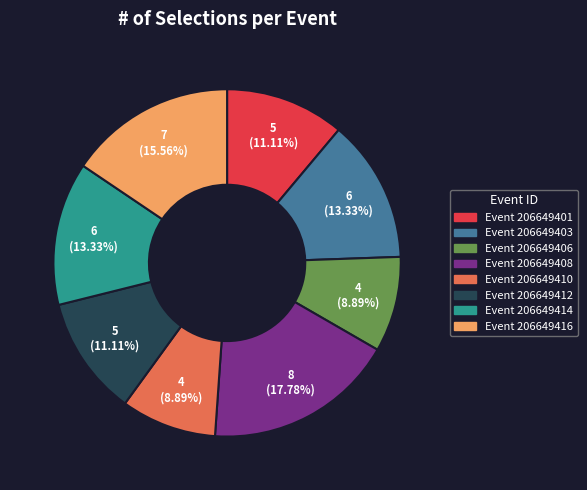

Is there any slice that represents more than half of the pie?

No